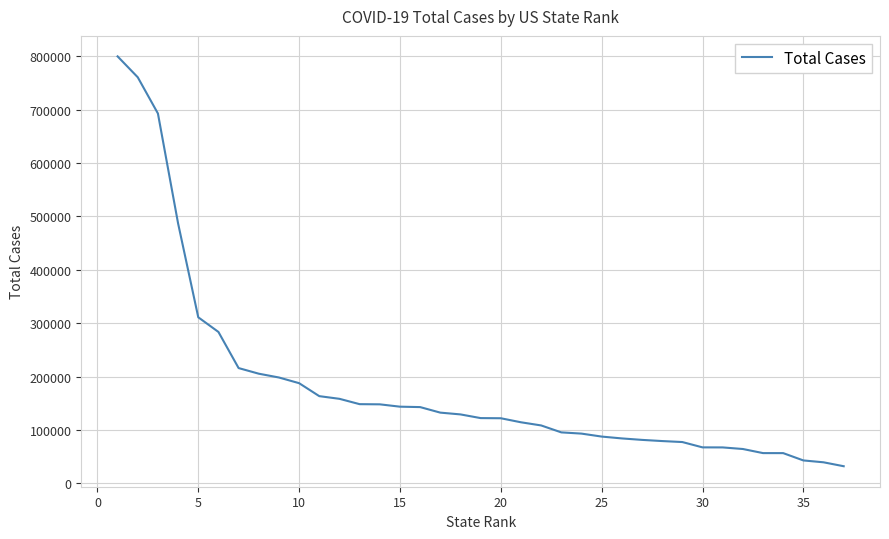

What is the difference between the maximum and minimum values?

768231